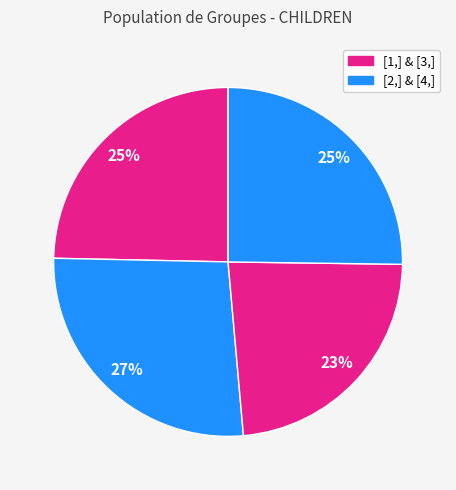

Count the number of slices in the pie.

4